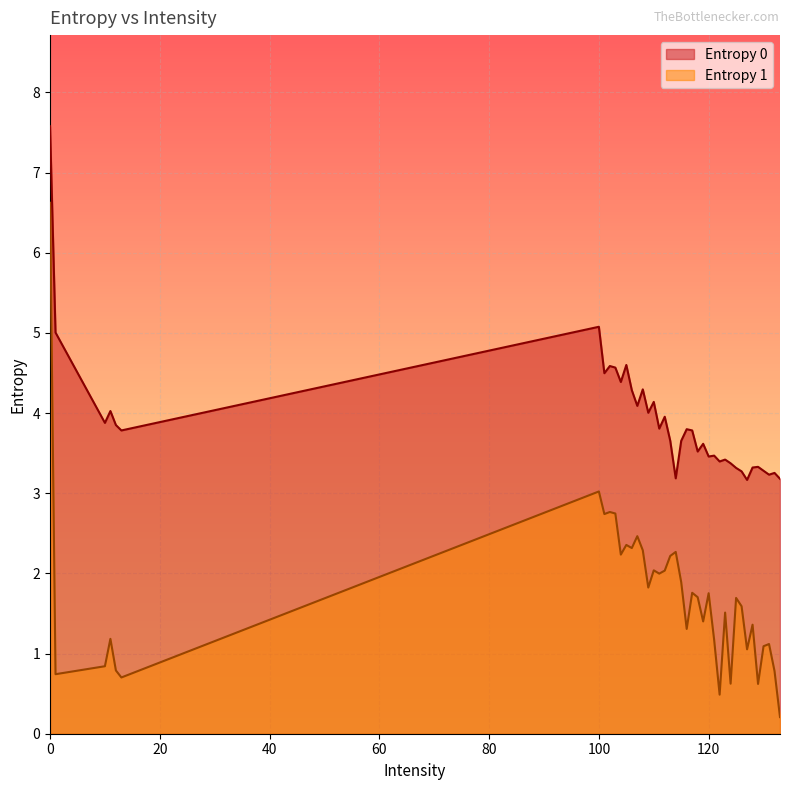

What position from the right is 13?

36